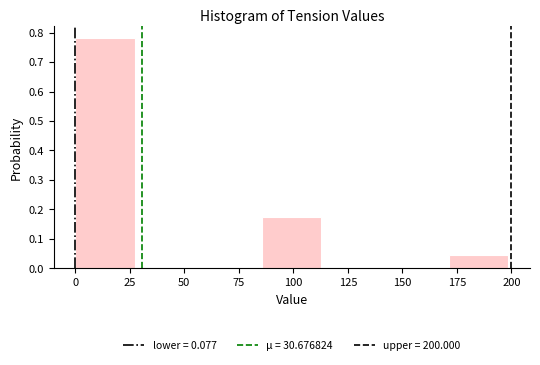

What is the height of the bar covering 85 to 115 on the x-axis? Neither the bar edges nor the heights are printed on the chart, so give them approximately, as read against the axes.

0.17